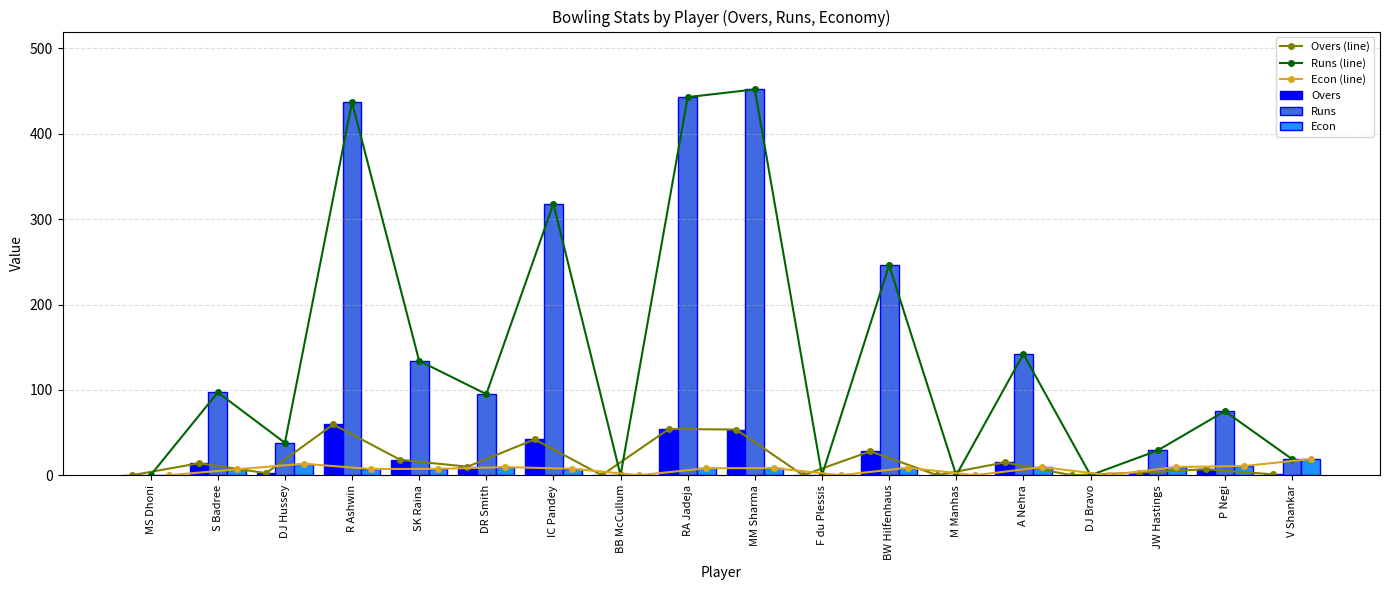

Rank the series by their maximum value, from highest to lowest.

Runs (line), Runs, Overs (line), Overs, Econ (line), Econ